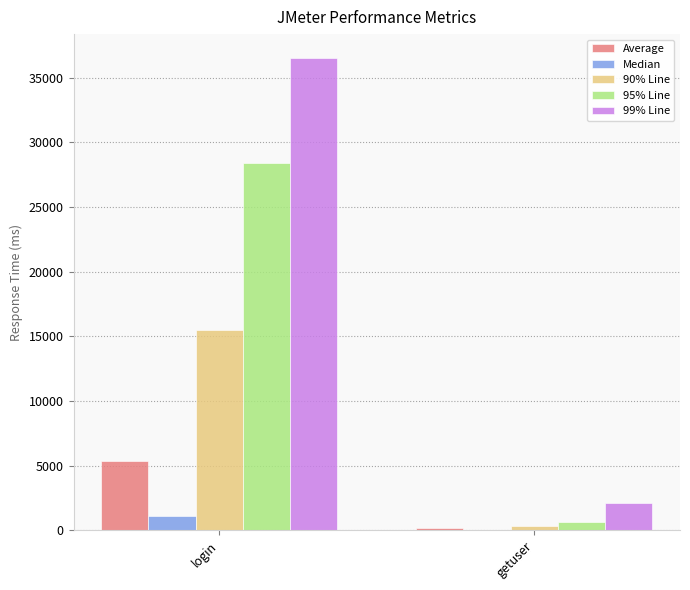

Which category has the highest value in the 95% Line series?

login